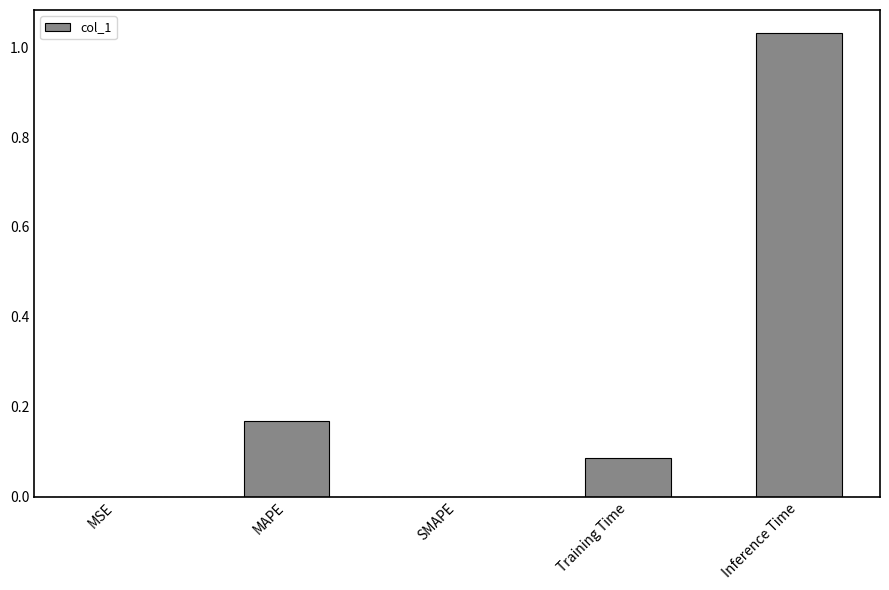

What is the change in value from SMAPE to Training Time?

+0.1